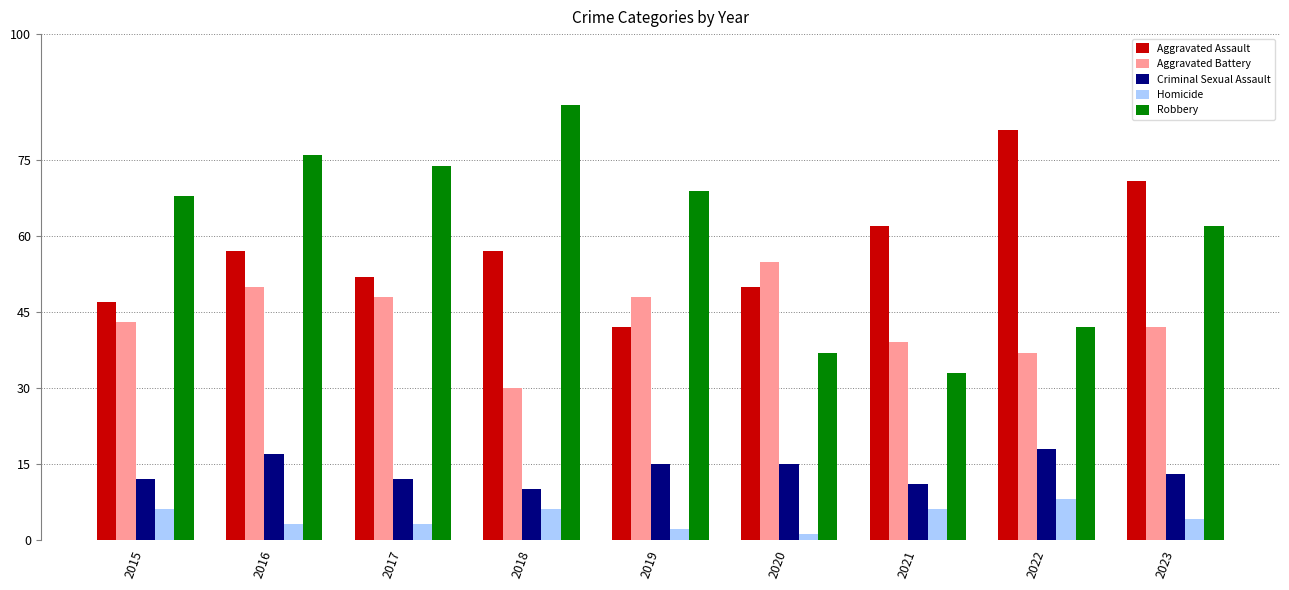

At which label does Criminal Sexual Assault first exceed 13?

2016